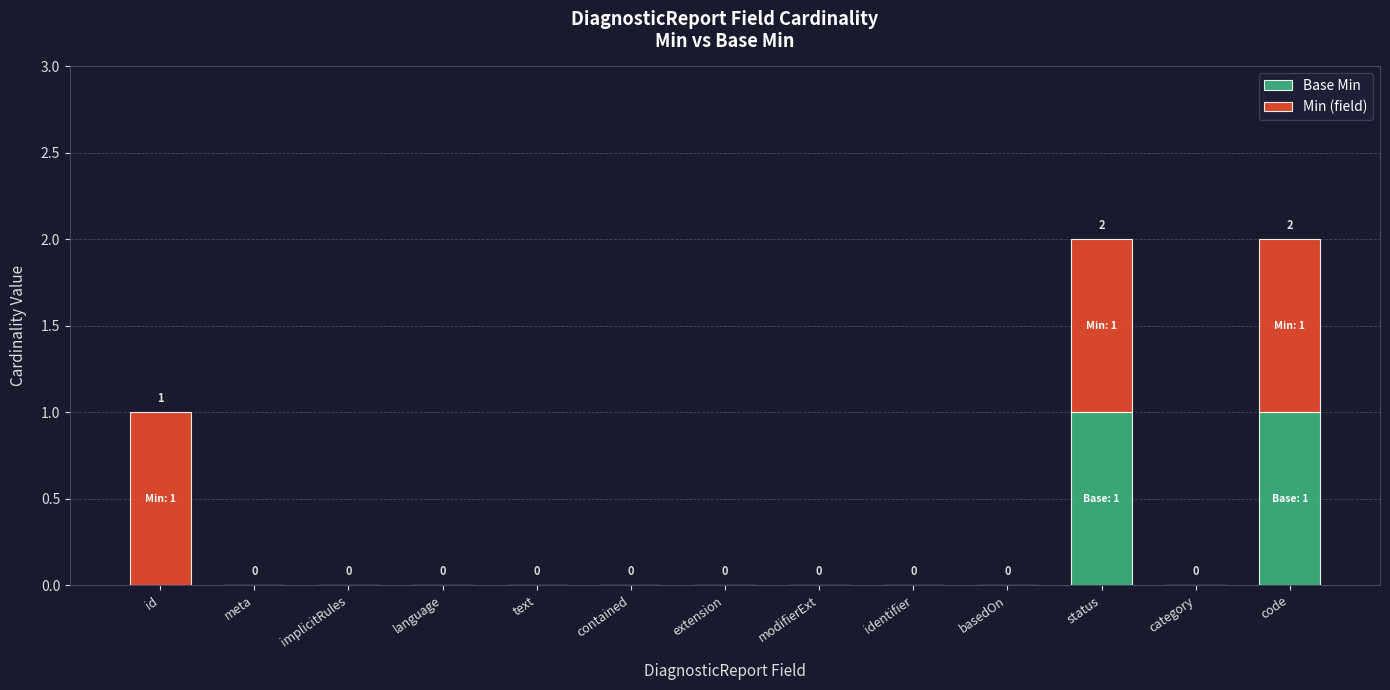

True or false: Base Min has a value of 2 at status.

False